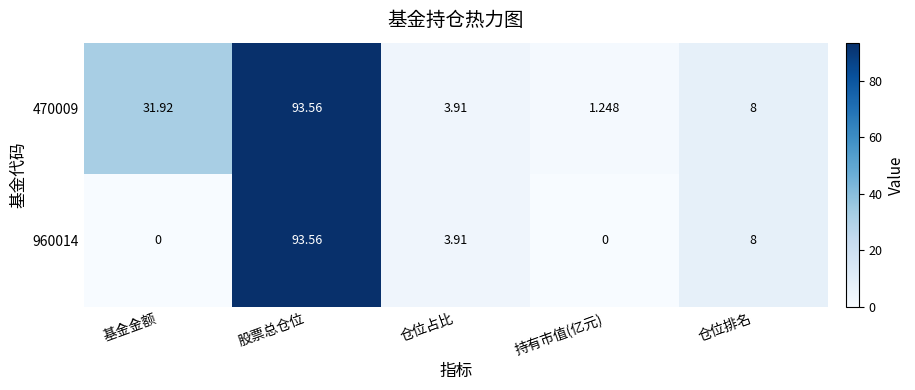

Where does the 470009 series first go above 8?

基金金额